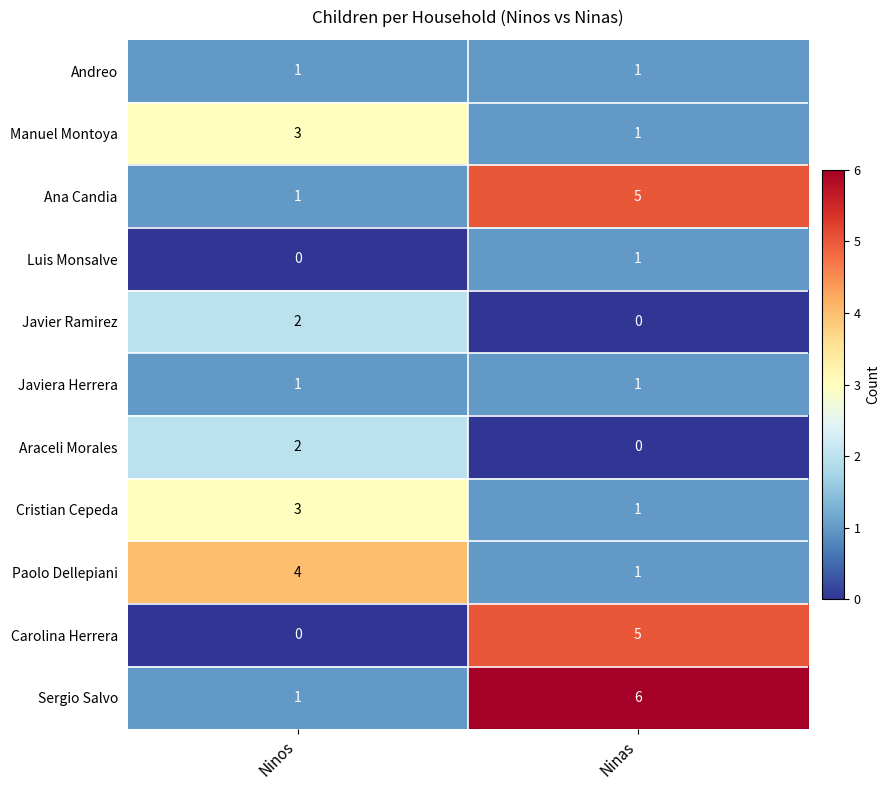

Count the number of categories in the chart.

2